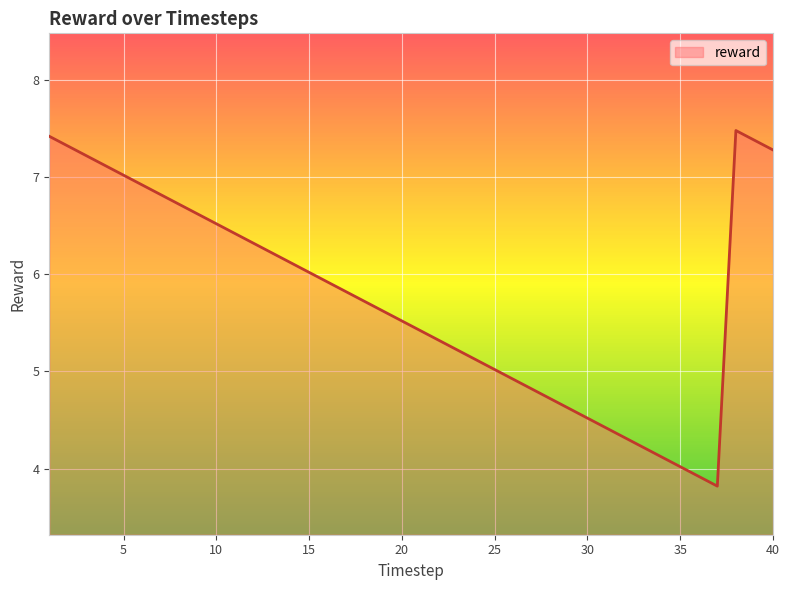

What is the difference between the maximum and minimum values?

3.7